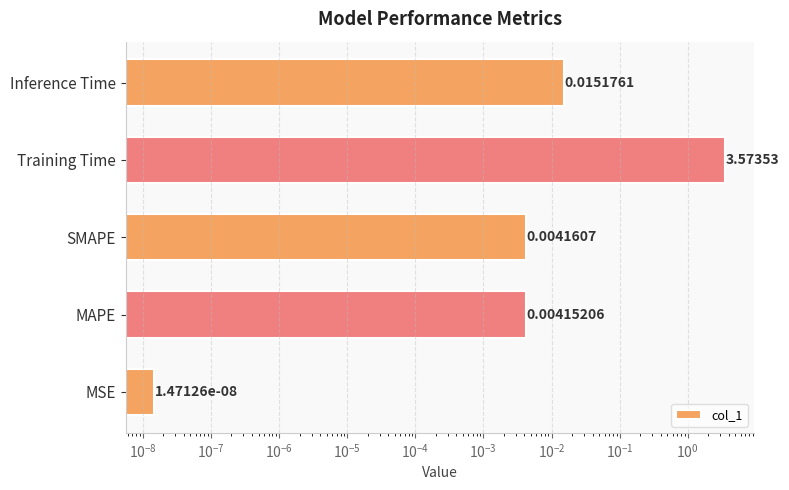

Which has a higher value, MSE or MAPE?

MAPE